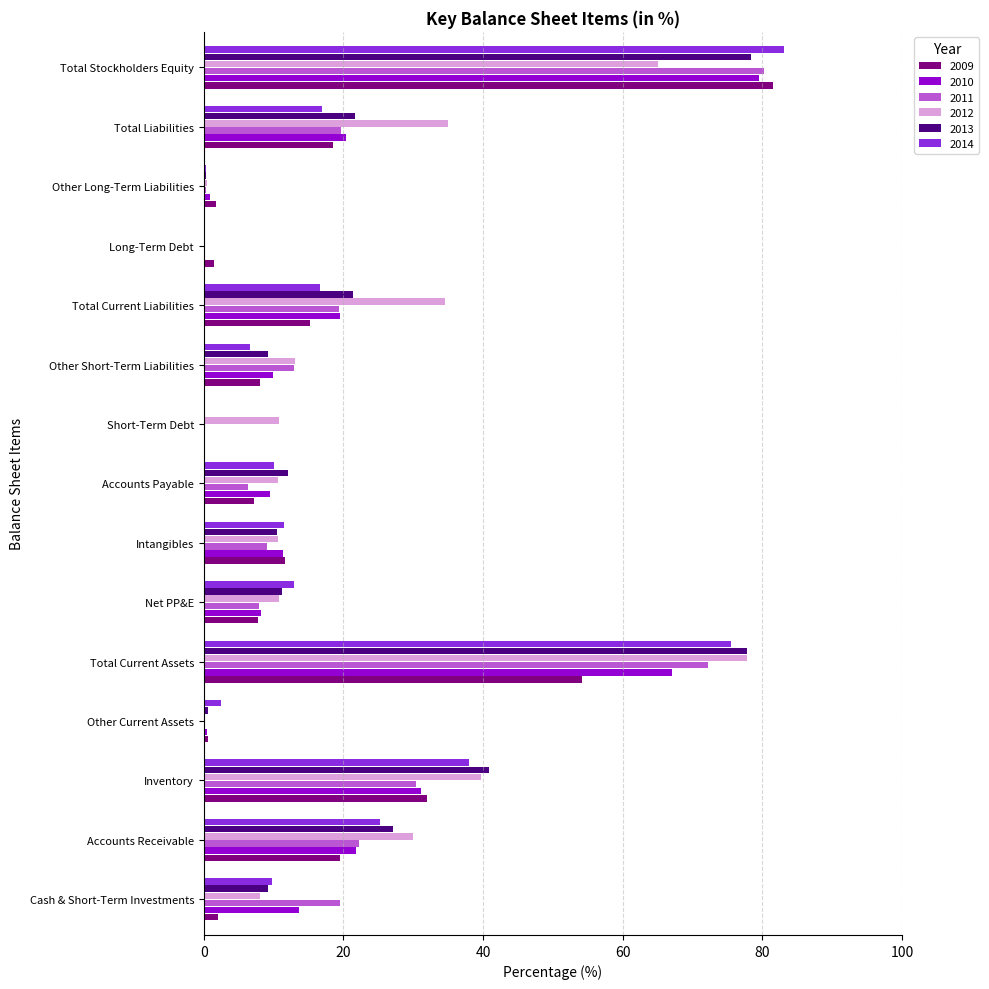

What is the sum of the 2011 values at Total Liabilities and Inventory?

50.1